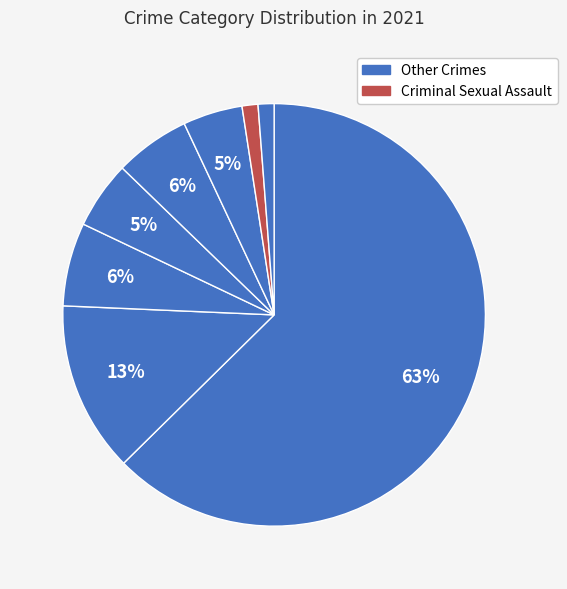

How many segments does this pie chart have?

8